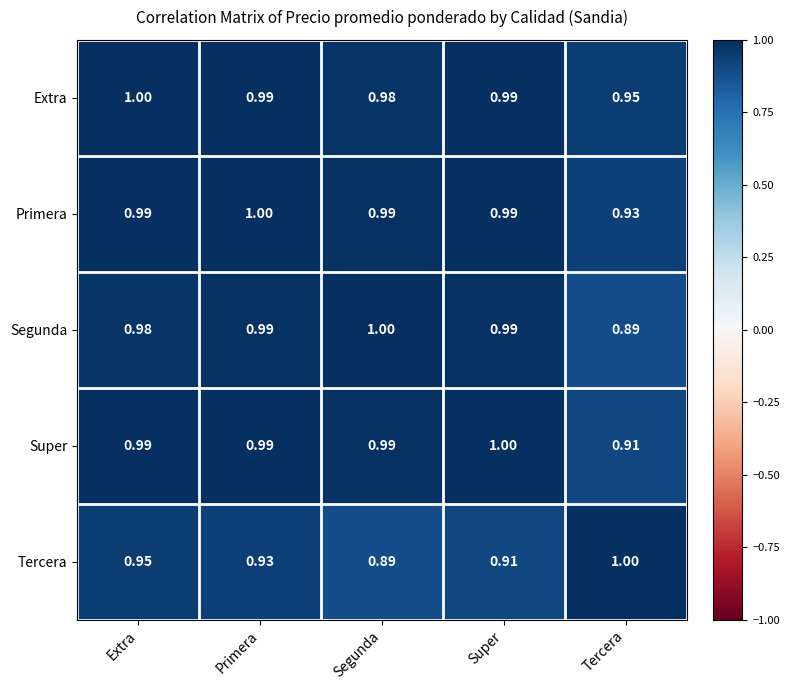

At which category is the sum across all series the highest?

Extra